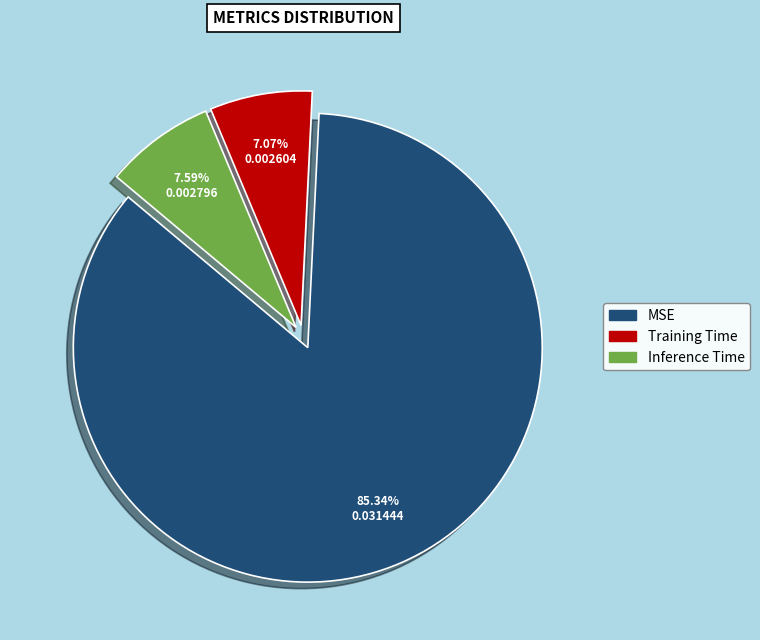

Between Training Time and MSE, which is larger?

MSE